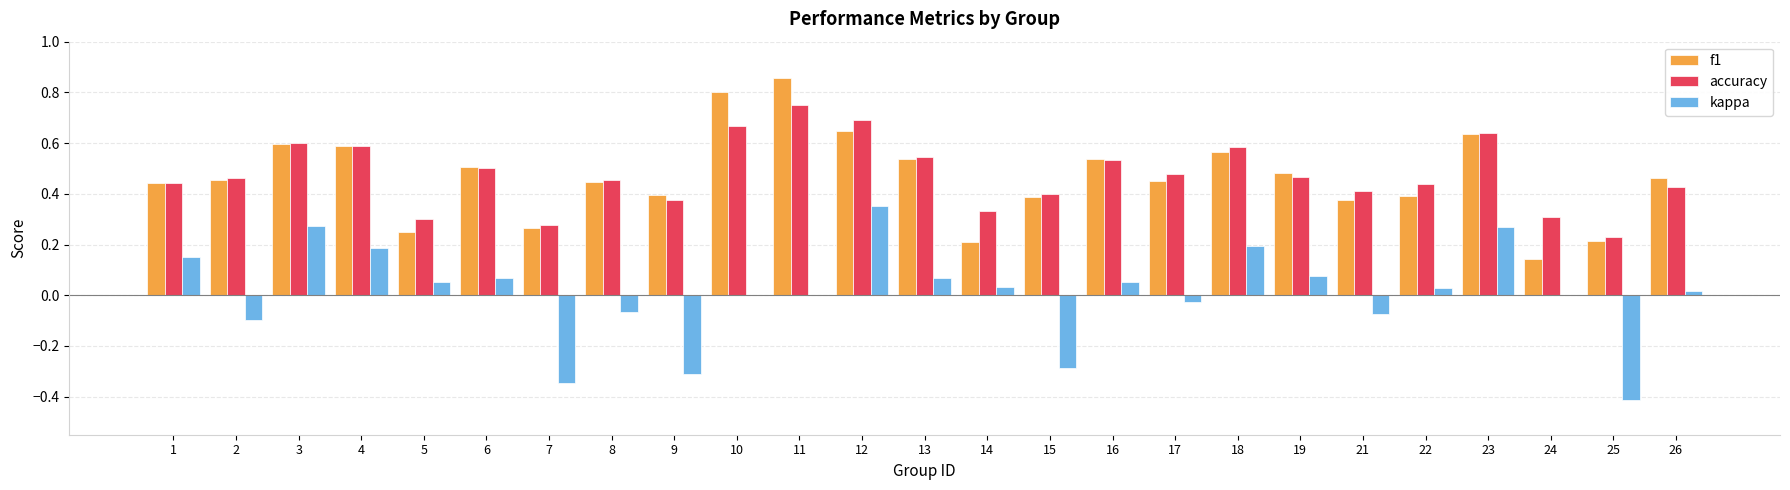

Between 9 and 10, which series saw the biggest shift?

f1